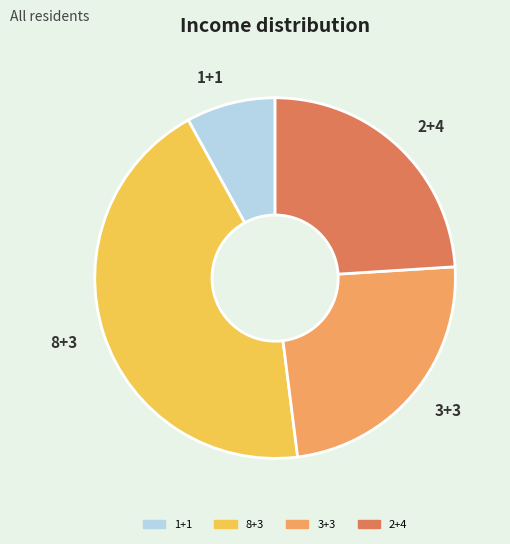

Does any single category account for the majority?

No